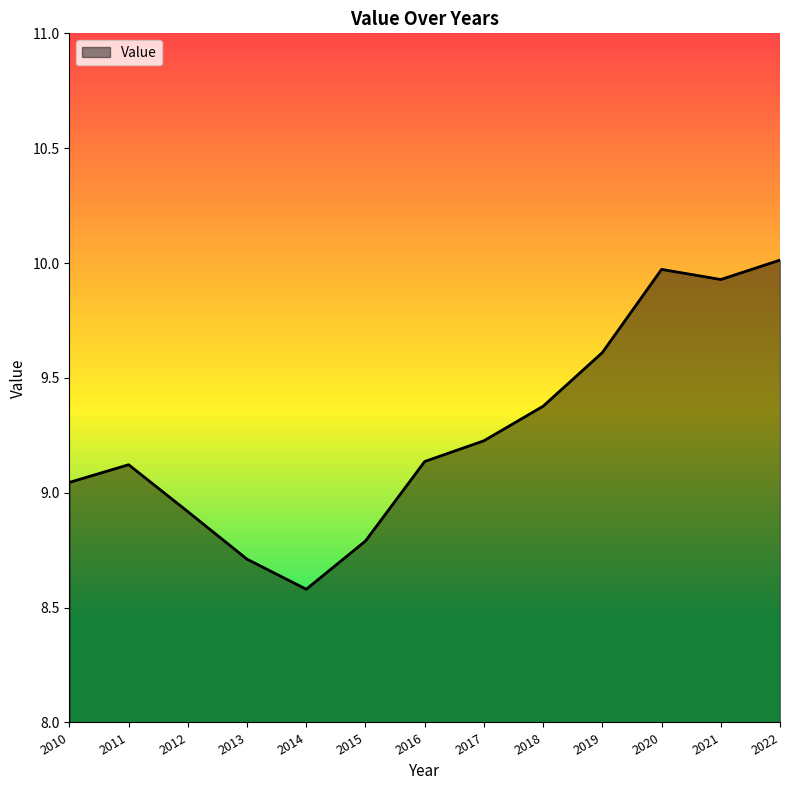

True or false: the data shows 9.2 at 2017.

True